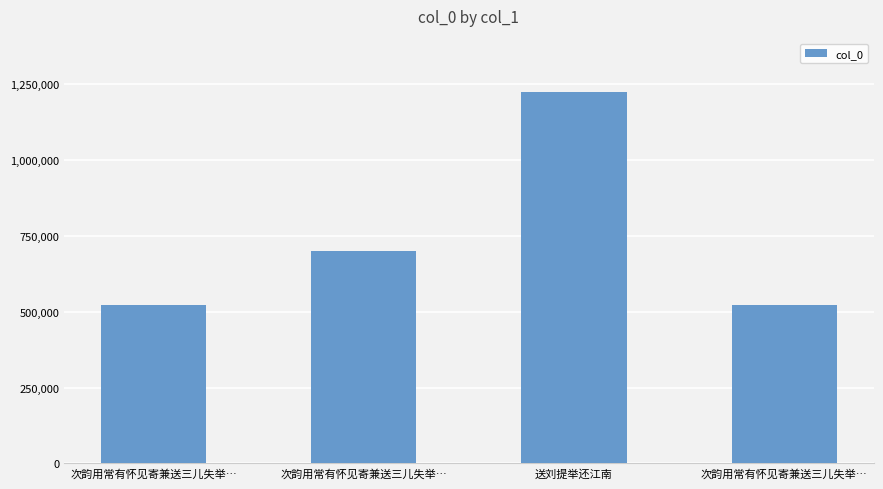

True or false: the data shows 891818 at 次韵用常有怀见寄兼送三儿失举….

False